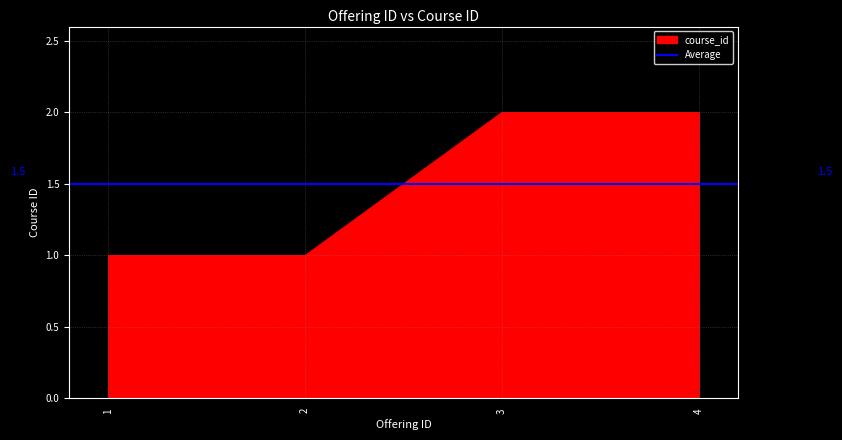

What is the ratio of the value at 3 to the value at 1?

2.0